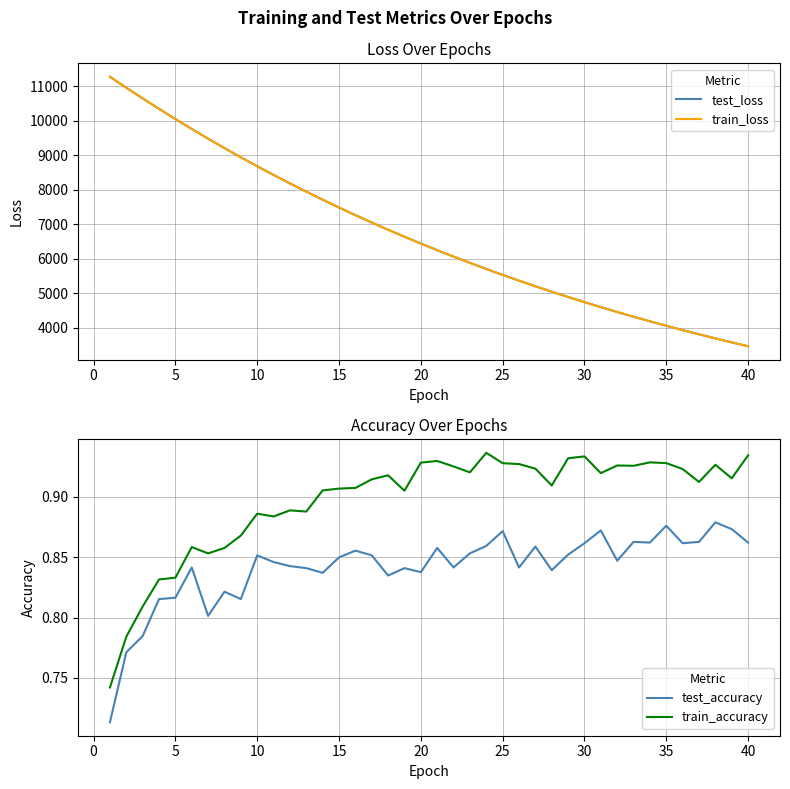

What is the minimum value for test_loss?

3465.2